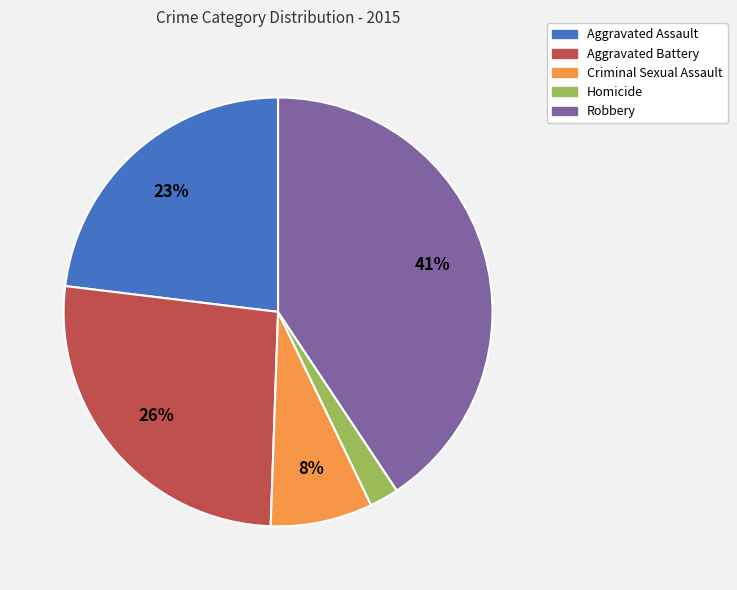

Rank the categories by value from highest to lowest.

Robbery, Aggravated Battery, Aggravated Assault, Criminal Sexual Assault, Homicide